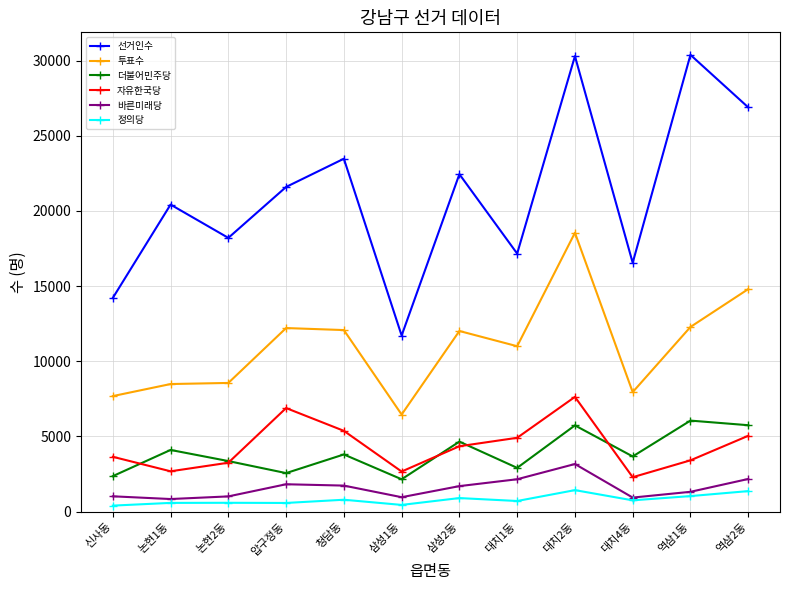

What is the value of the 자유한국당 point at the 4th from the left?

6891